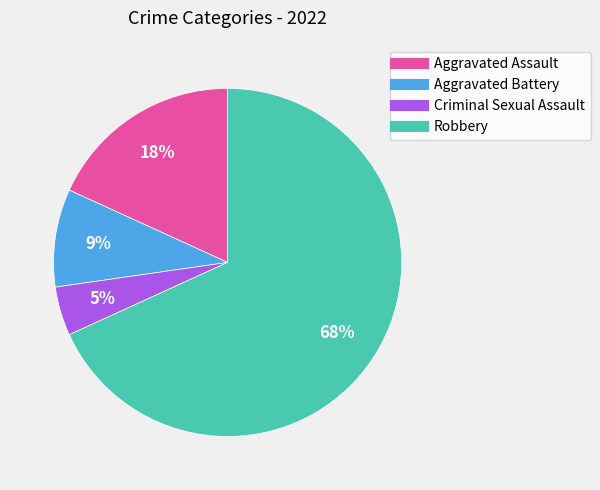

Count the number of slices in the pie.

4